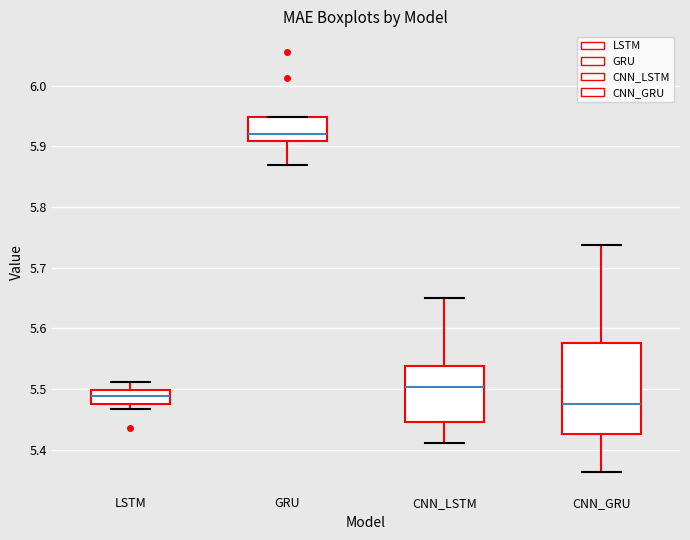

Where does the upper whisker of the box for CNN_GRU end on the y-axis? The values are not printed on the chart, so give them approximately, as read against the axis.

5.74